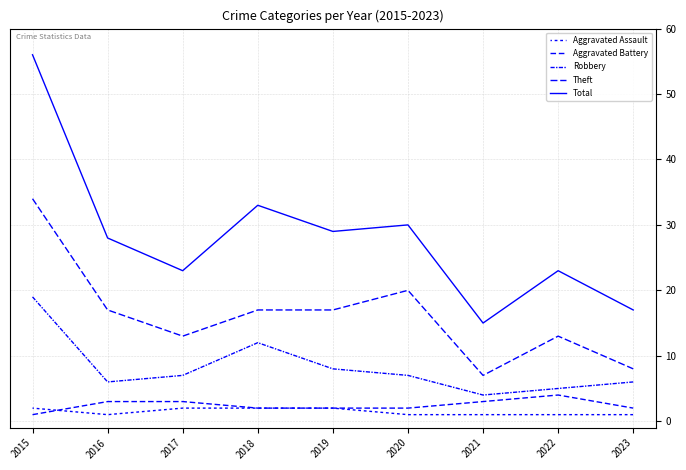

List the series in order of their peak value, lowest first.

Aggravated Assault, Aggravated Battery, Robbery, Theft, Total